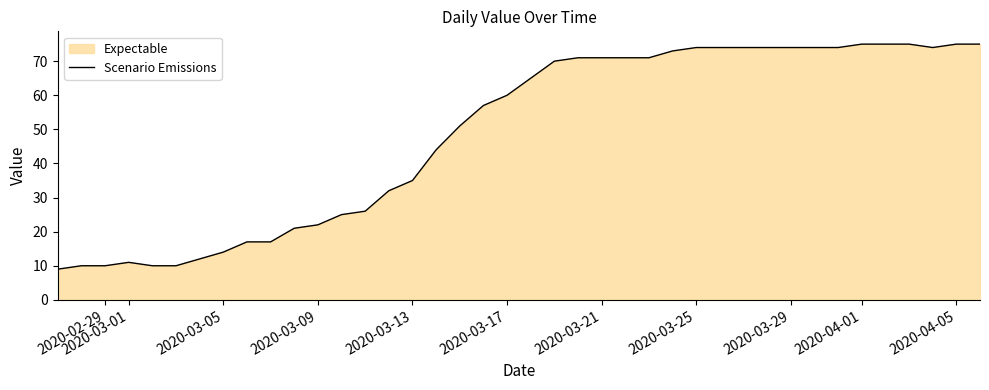

True or false: the data shows 39 at 2020-03-21.

False